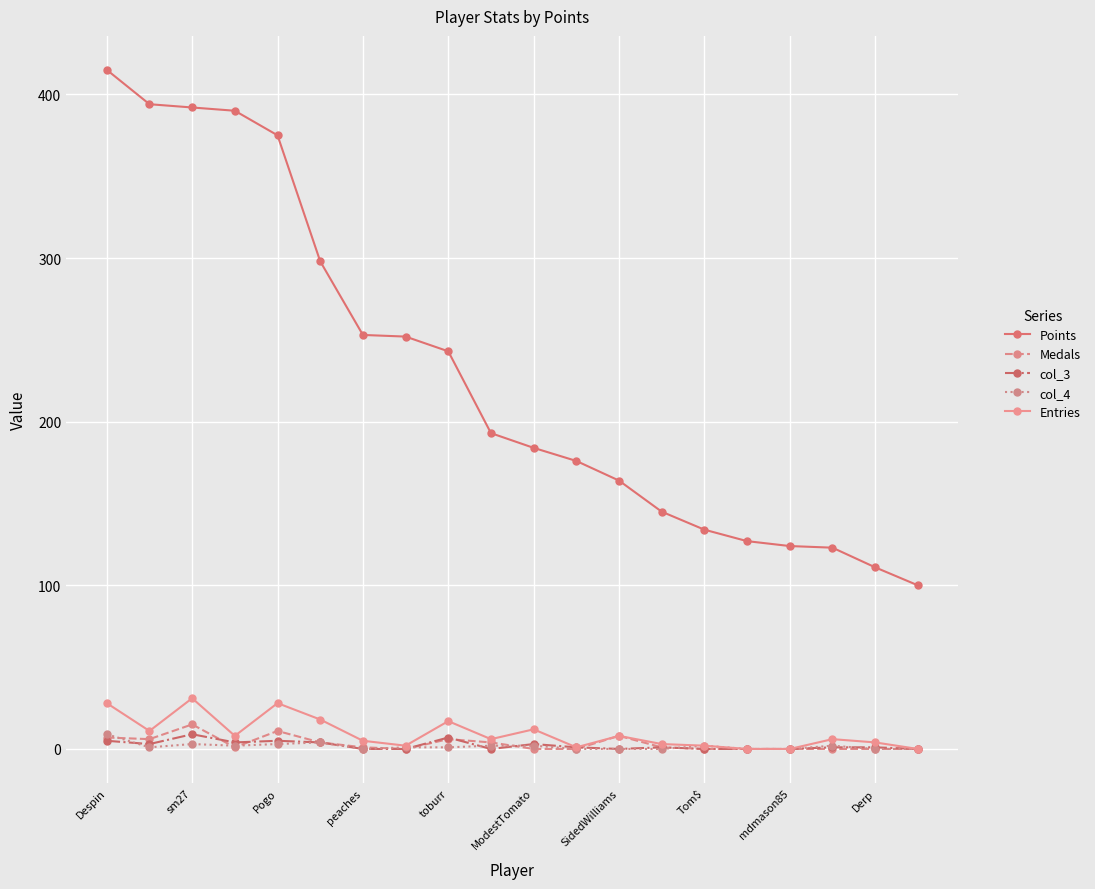

Which series has the largest range (max minus min)?

Points